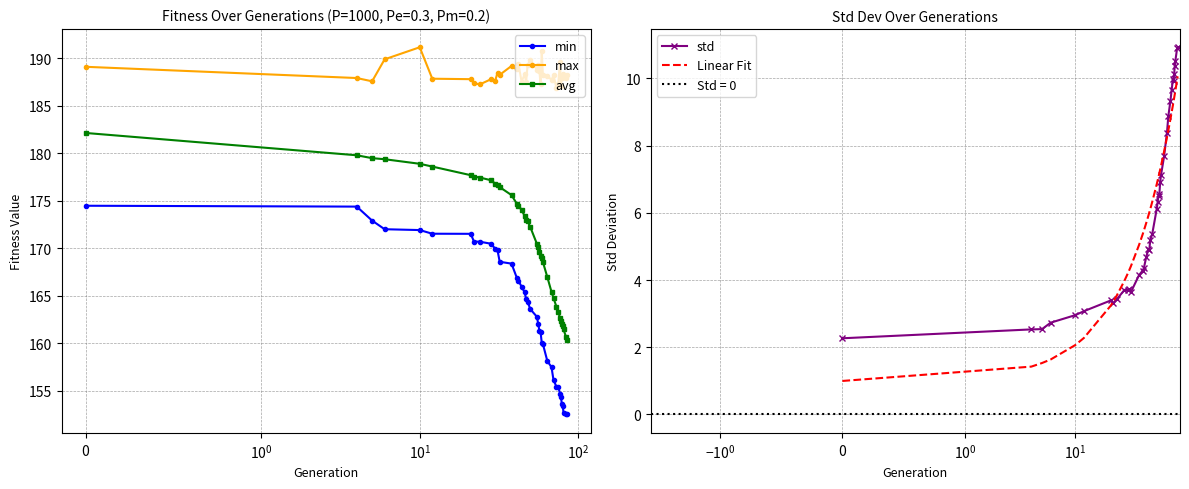

True or false: max and min intersect in this chart.

False